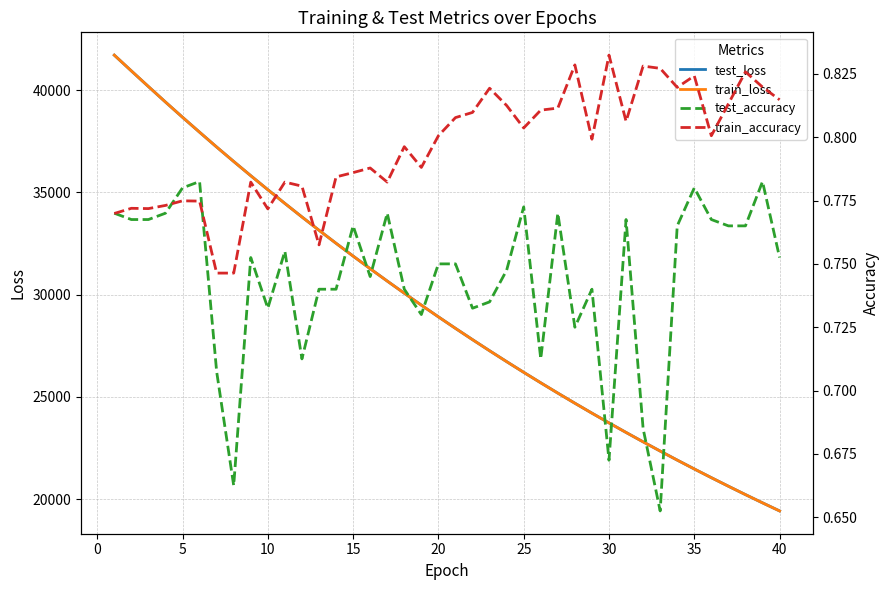

What is the lowest value of the train_loss series?

19423.5